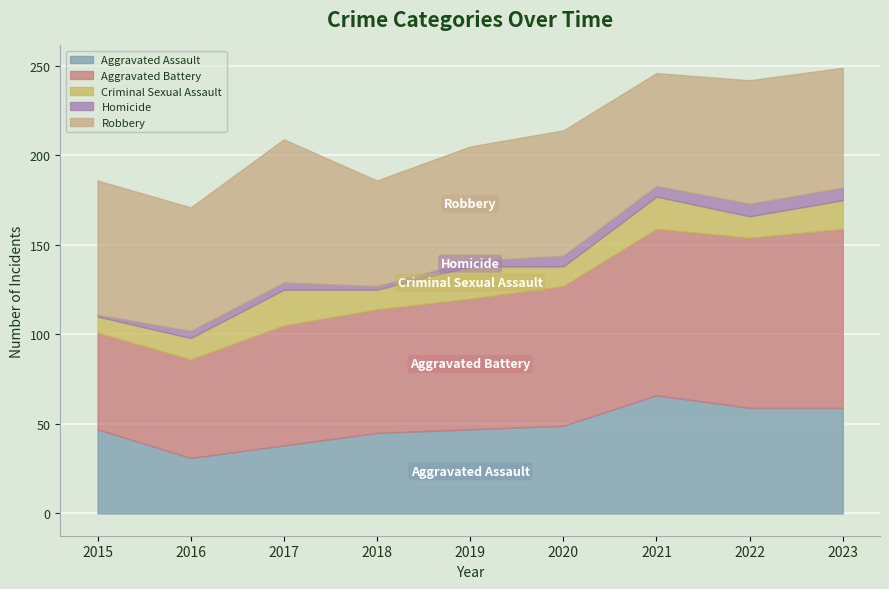

True or false: Criminal Sexual Assault has more than 0 points higher than both neighbors.

True